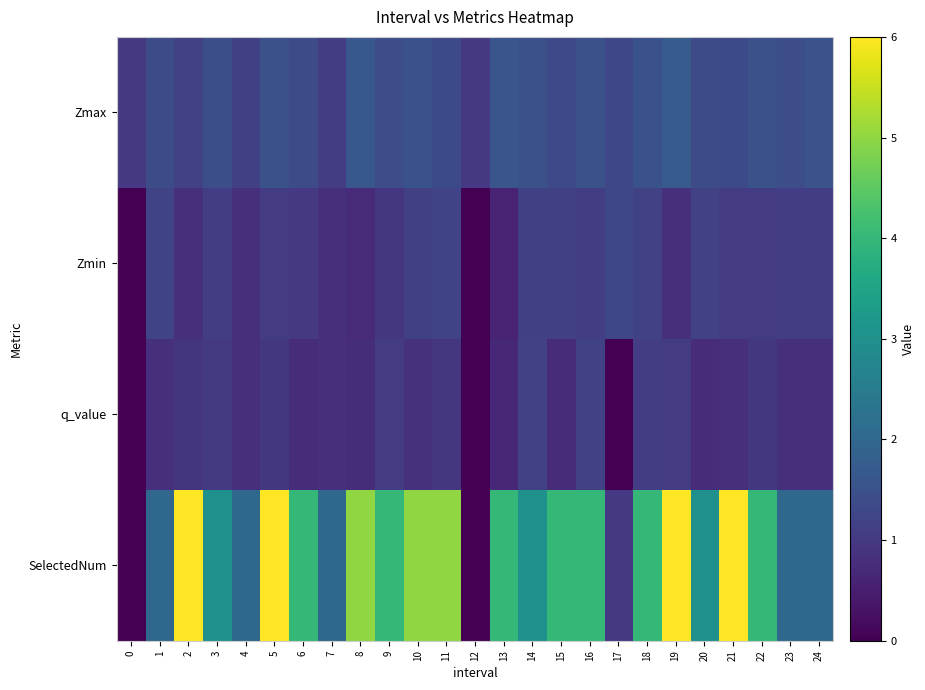

At which category is the sum across all series the highest?

19